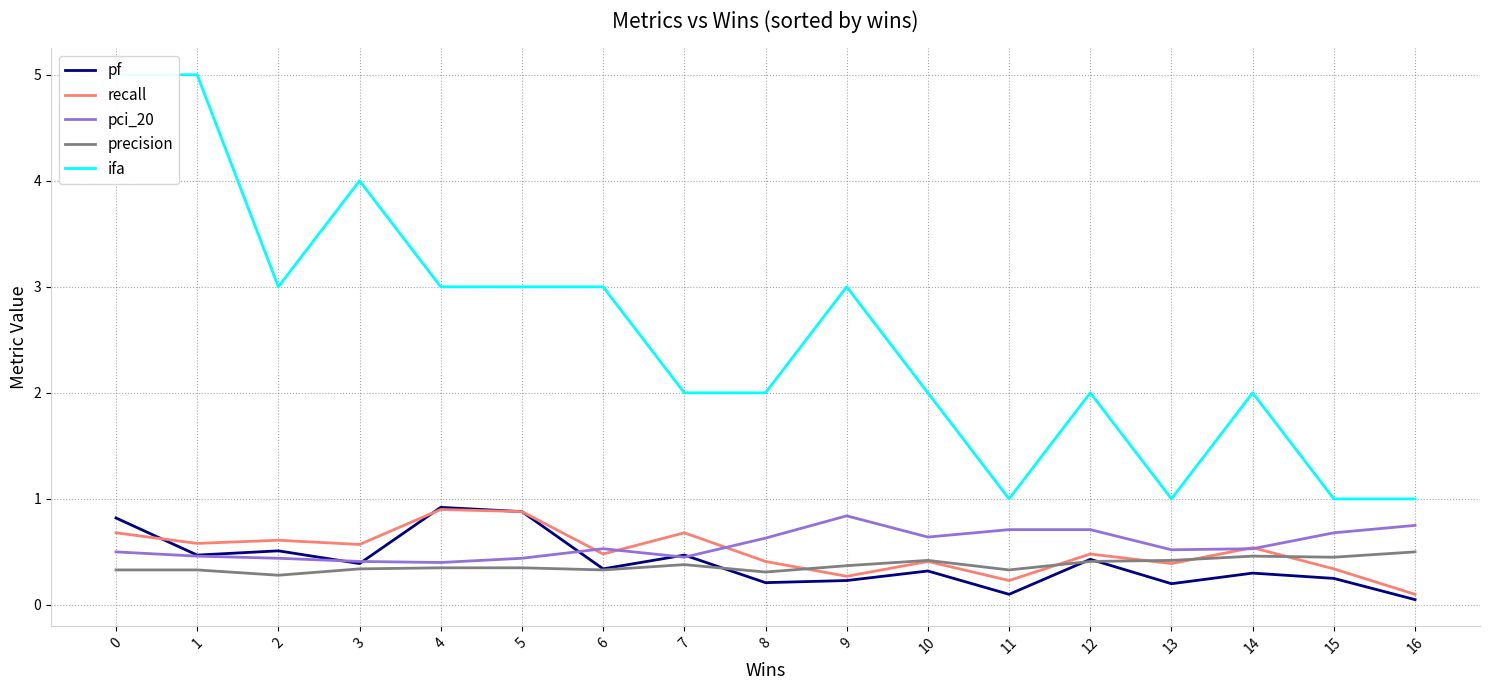

What is the lowest value of the precision series?

0.3